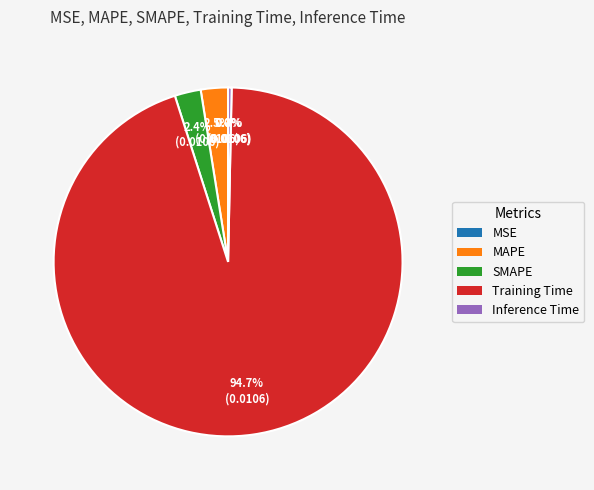

Which slice is the largest?

Training Time